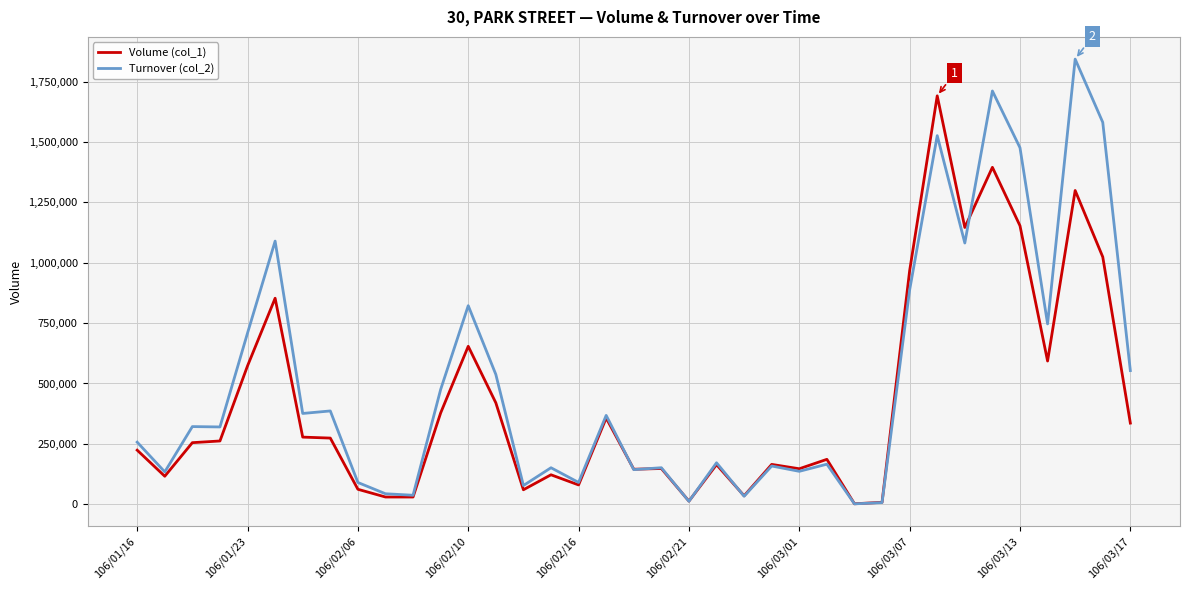

What is the greatest value displayed?

1842960